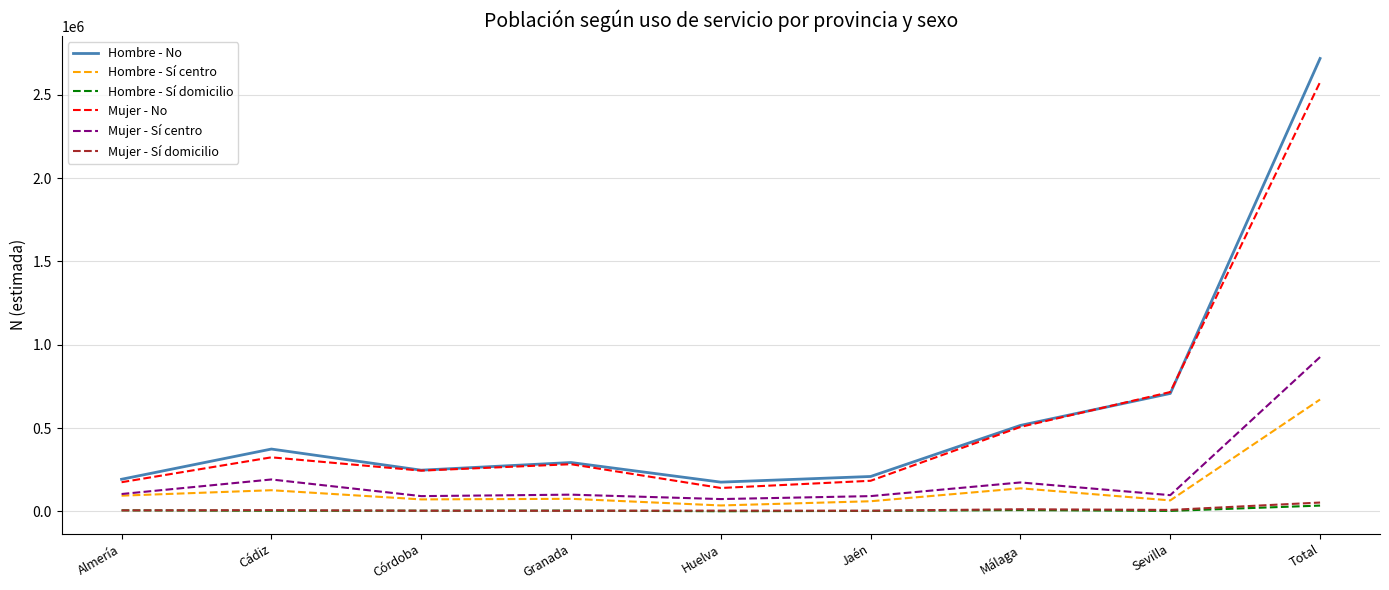

What is the difference between the highest and lowest values at Sevilla?

713182